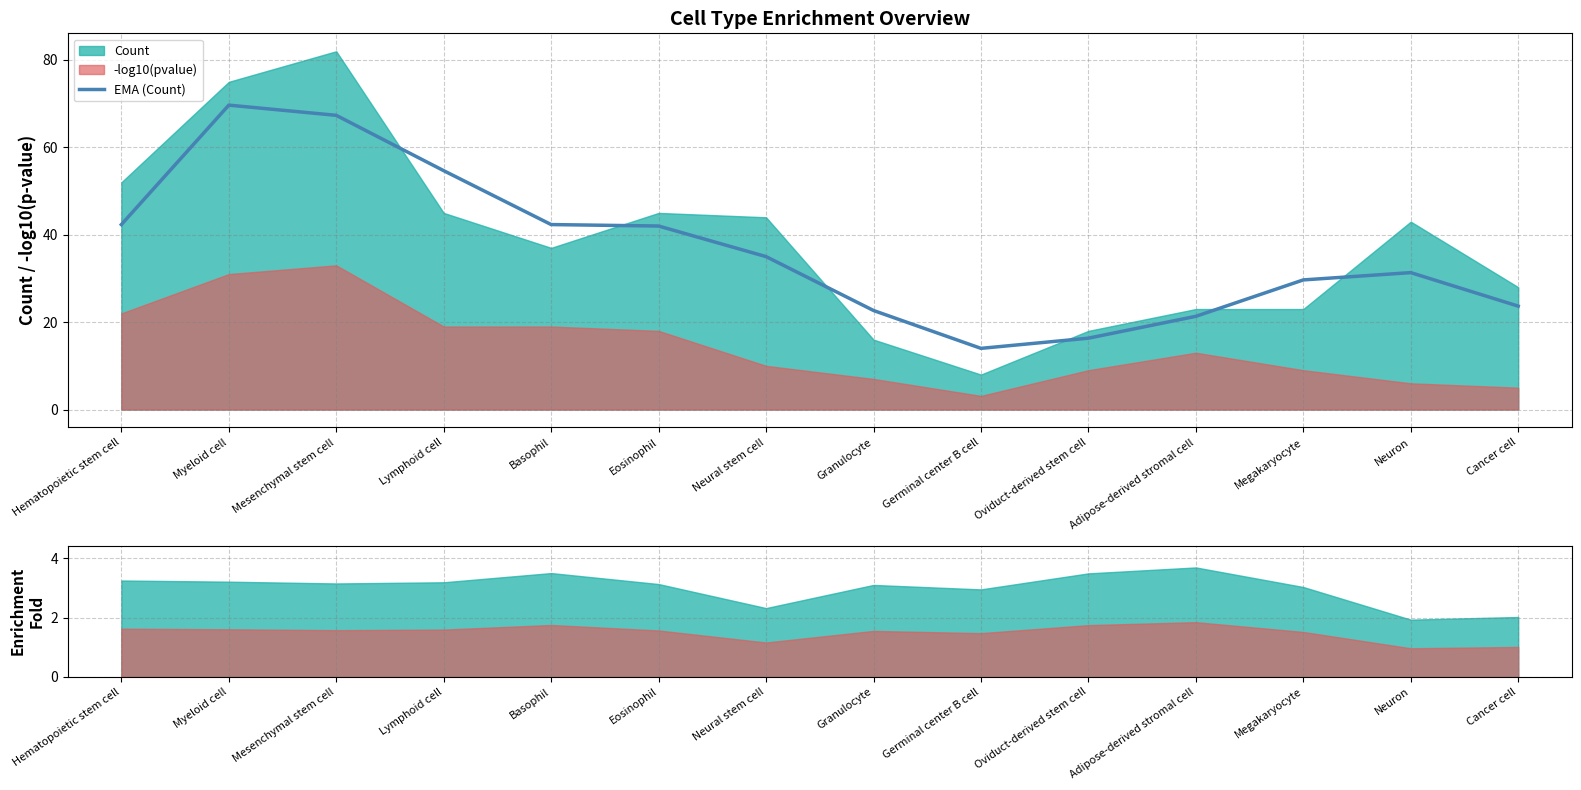

Reading left to right, what are all the values shown in this chart?

42.3	69.7	67.3	54.7	42.3	42.0	35.0	22.7	14.0	16.3	21.3	29.7	31.3	23.7